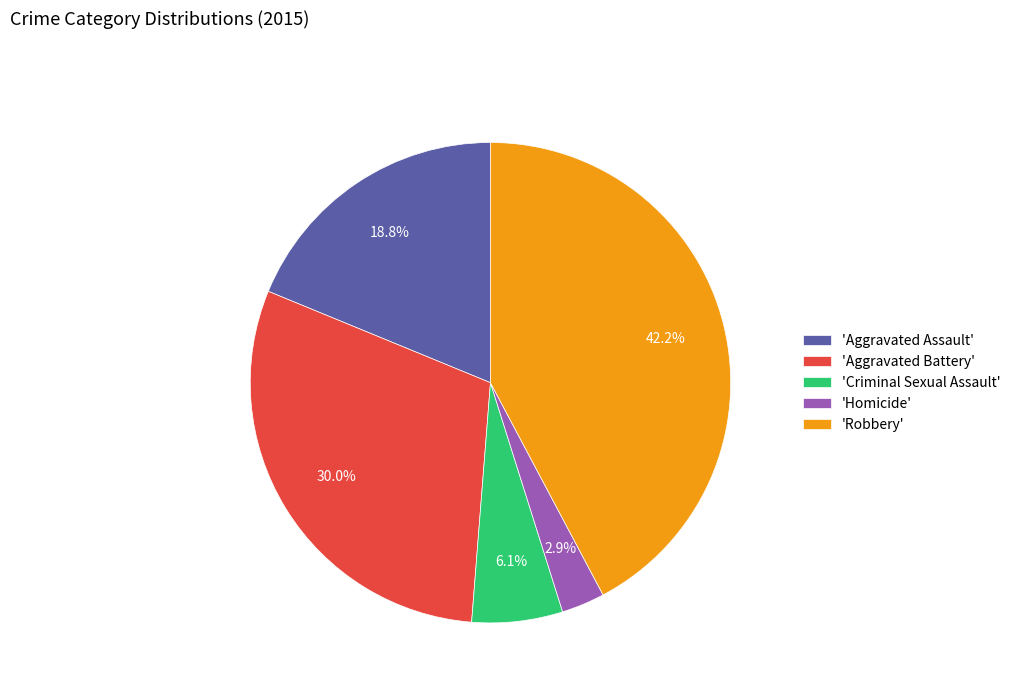

Rank the categories by value from highest to lowest.

'Robbery', 'Aggravated Battery', 'Aggravated Assault', 'Criminal Sexual Assault', 'Homicide'